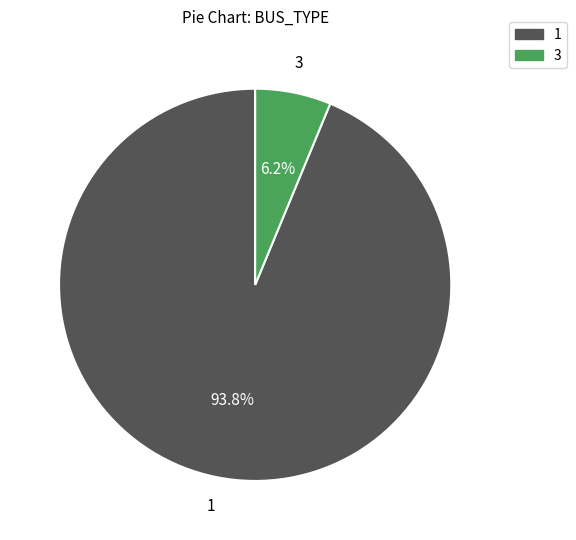

Combined, what portion of the pie is 1 and 3?

100.0%